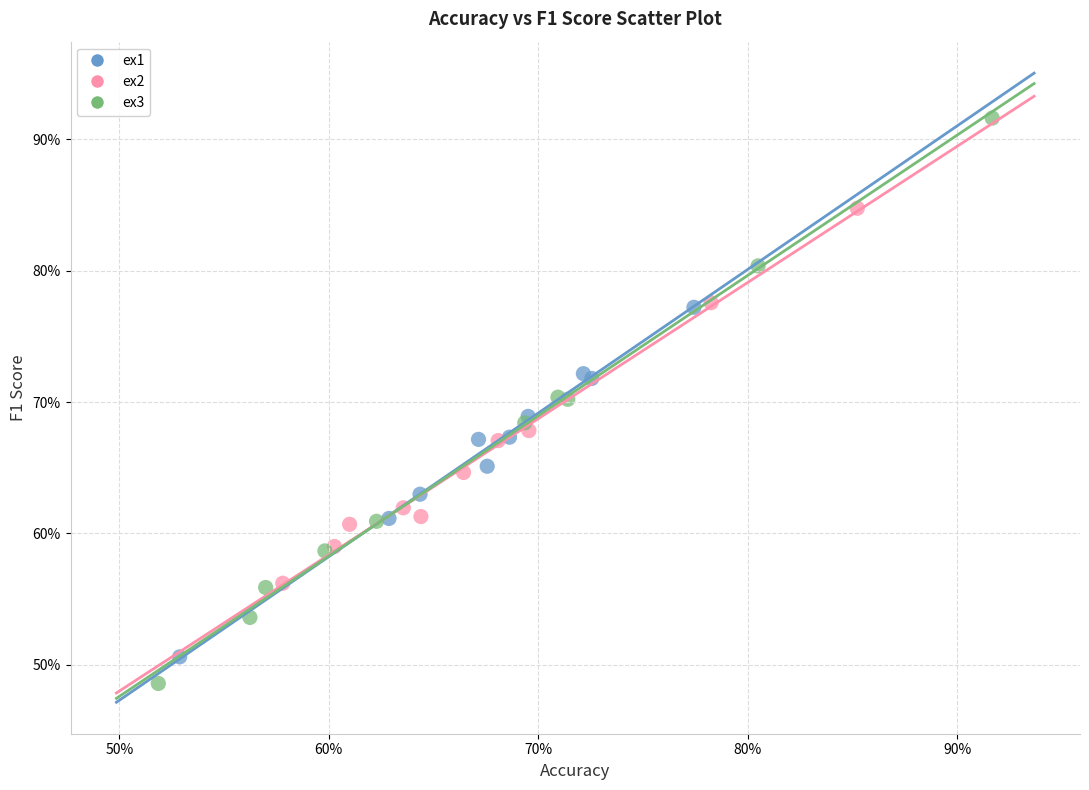

Which series has the widest spread of Y values?

ex3